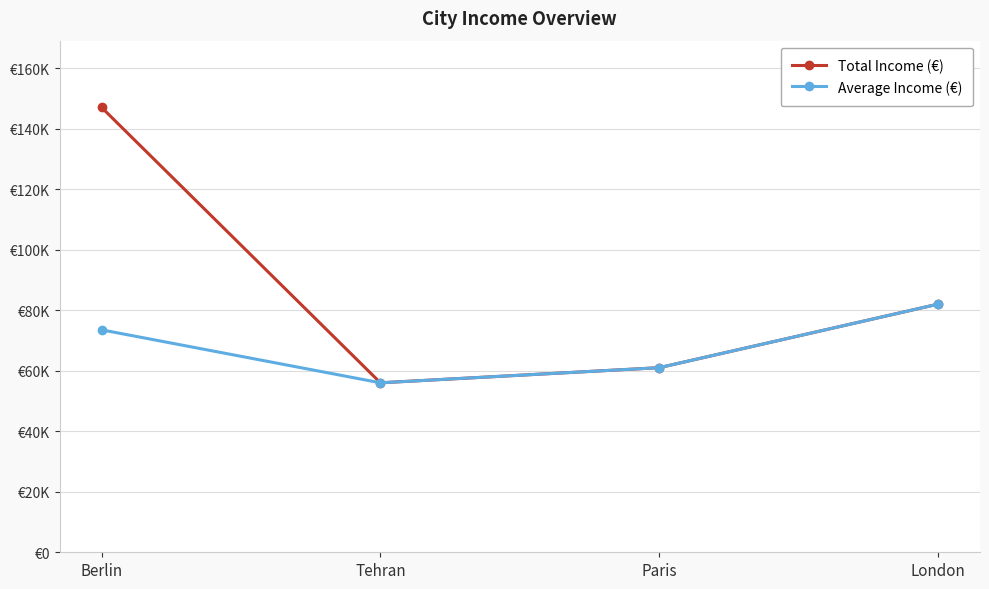

Does the chart have visible grid lines?

Yes